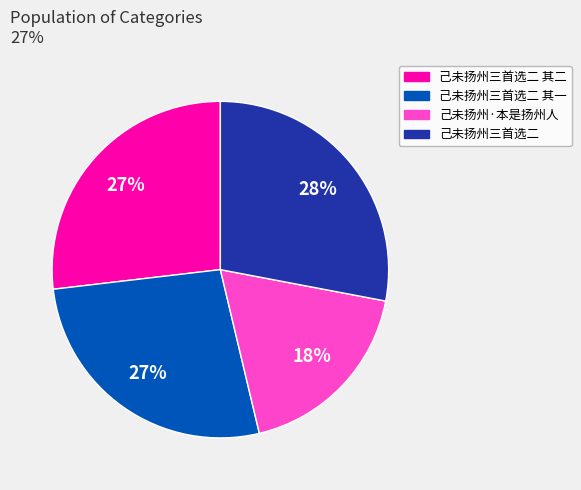

How many slices are in this pie chart?

4